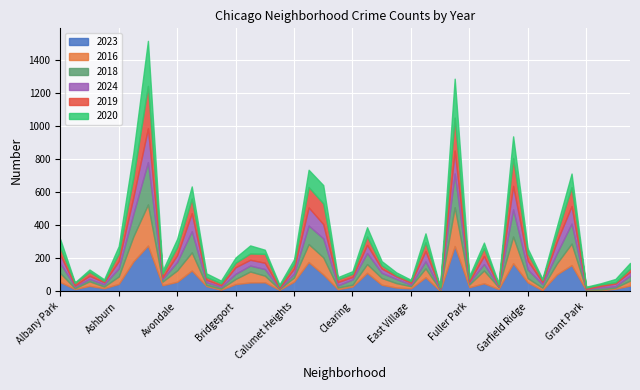

What position from the right is Bridgeport?

28